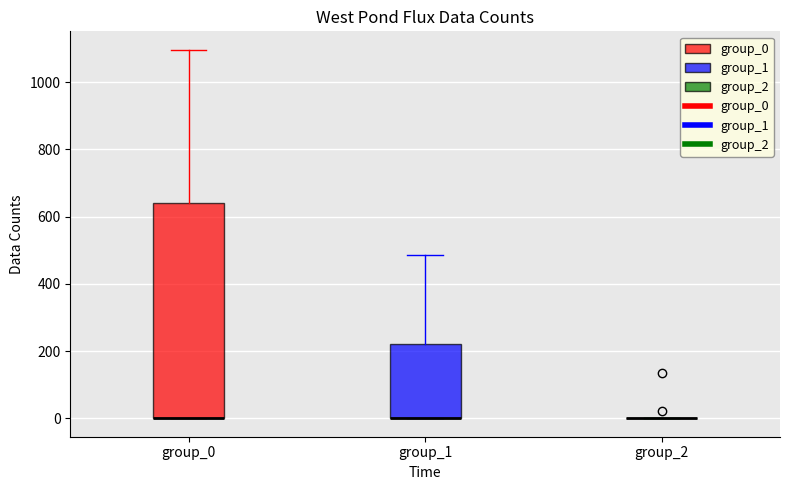

Reading left to right, read every box against the y-axis: the position of its median line, the range the box covers, and the ends of its whiskers. The values are not printed on the chart, so give them approximately, as read against the axis.

group_0: median 0 (drawn on the box's lower edge), box 0 to 640, whiskers 0 to 1100
group_1: median 0 (drawn on the box's lower edge), box 0 to 220, whiskers 0 to 480
group_2: box collapsed to a line at 0, whiskers 0 to 0